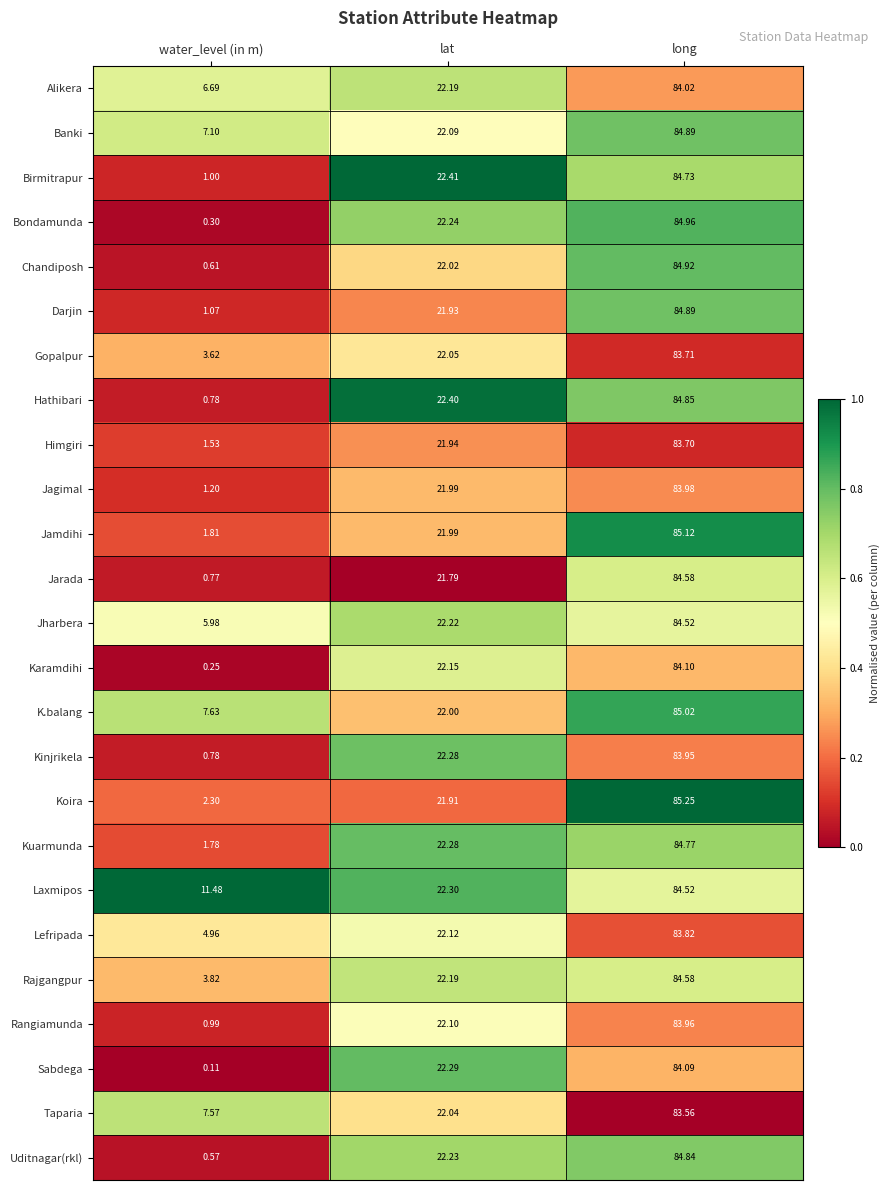

At which label does Banki first exceed 22?

lat